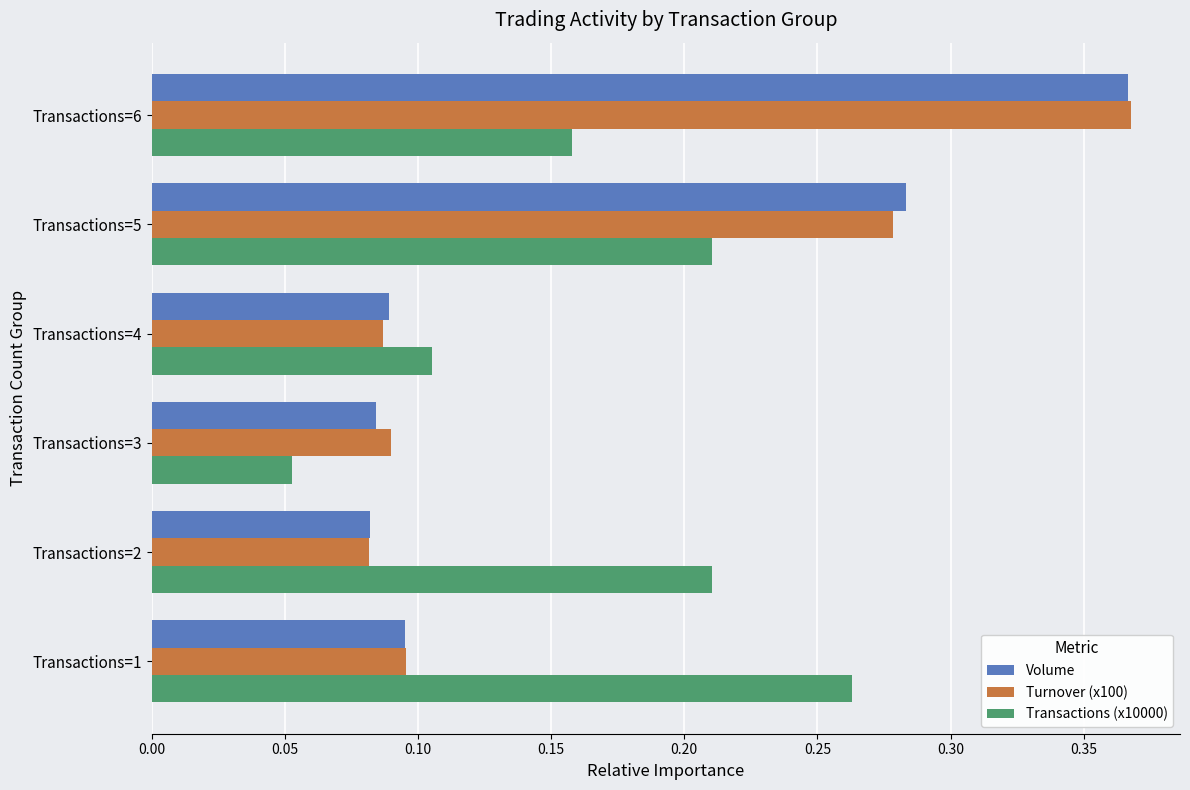

At which category is the sum across all series the highest?

Transactions=6